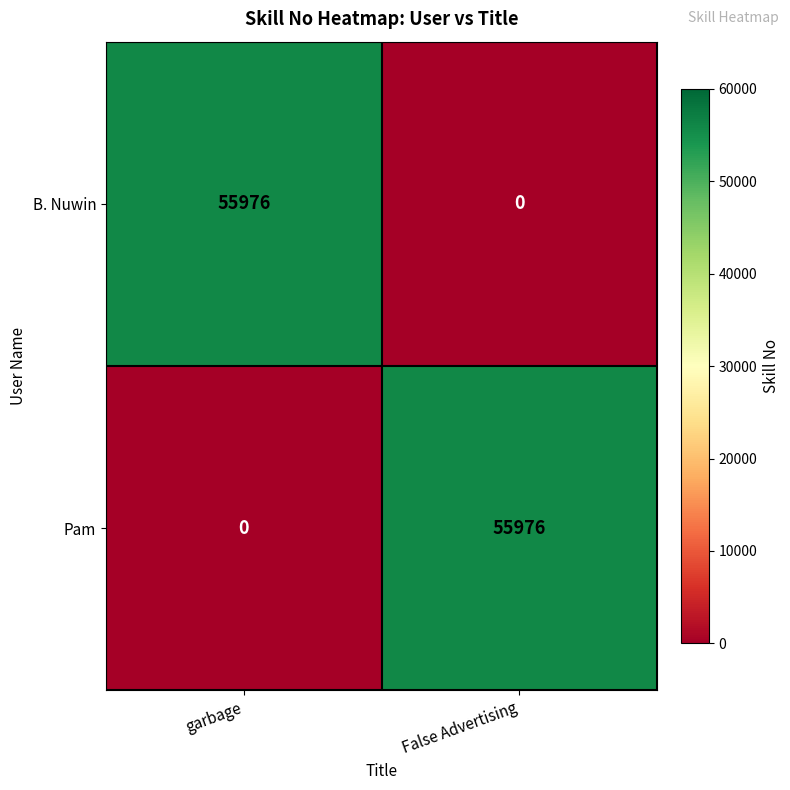

Reading left to right, transcribe all the data shown in this chart.

B. Nuwin: garbage=55976	False Advertising=0
Pam: garbage=0	False Advertising=55976